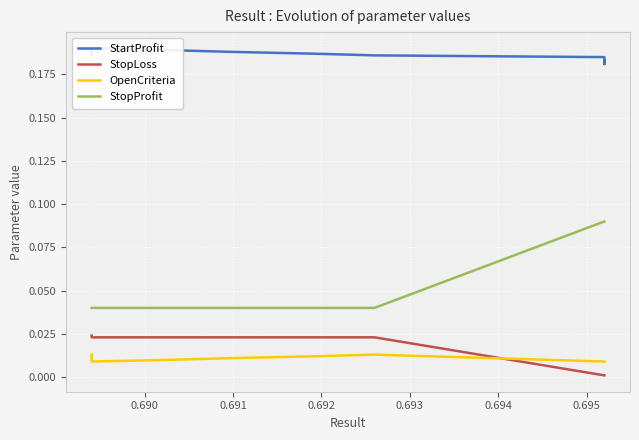

What is the maximum value for StartProfit?

0.2